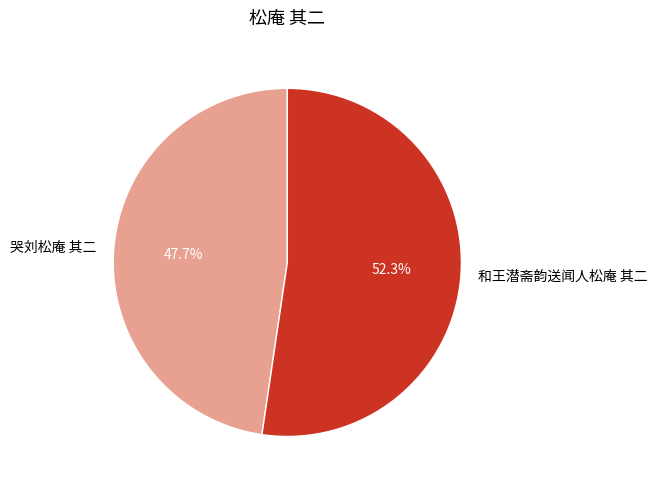

Is 哭刘松庵 其二 the majority of the pie?

No